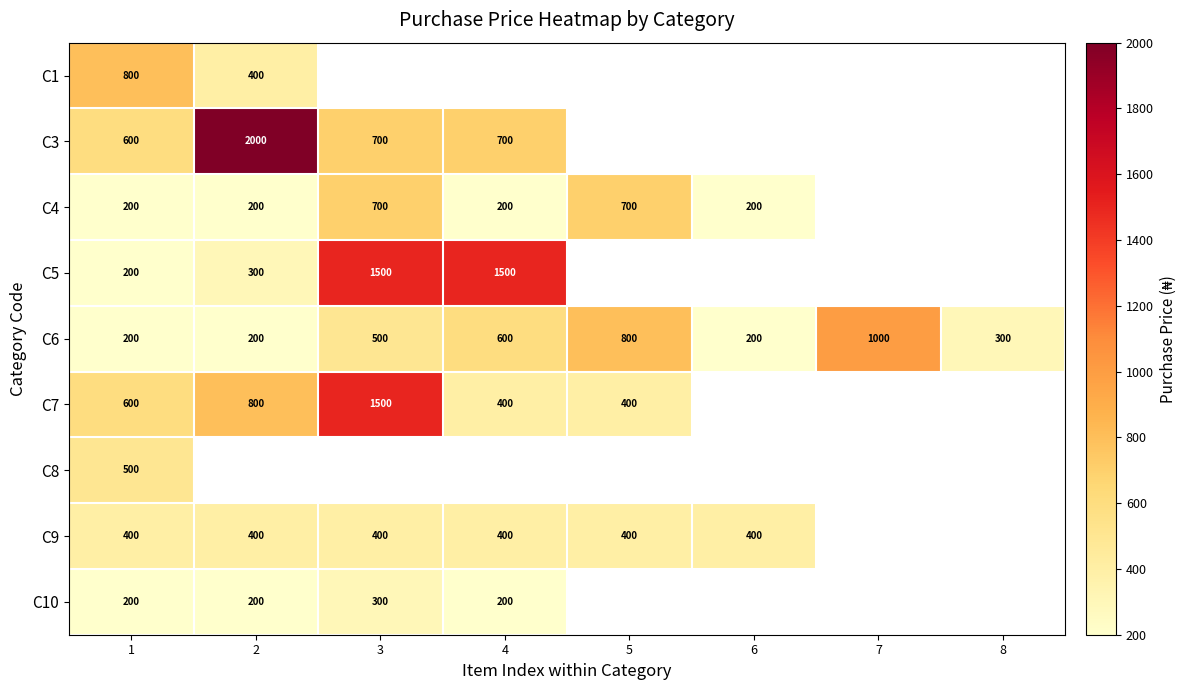

What is the spread (max minus min) of values at 1?

600